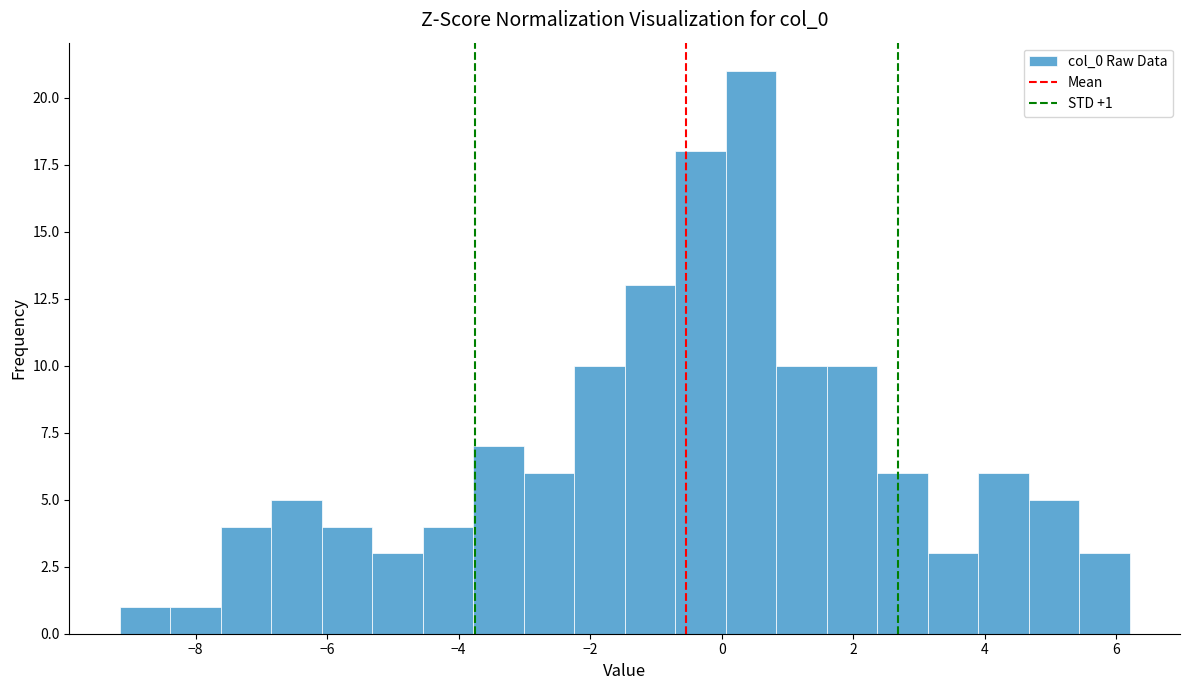

Read against the x-axis, roughly where is the centre of the tallest bar?

0.4